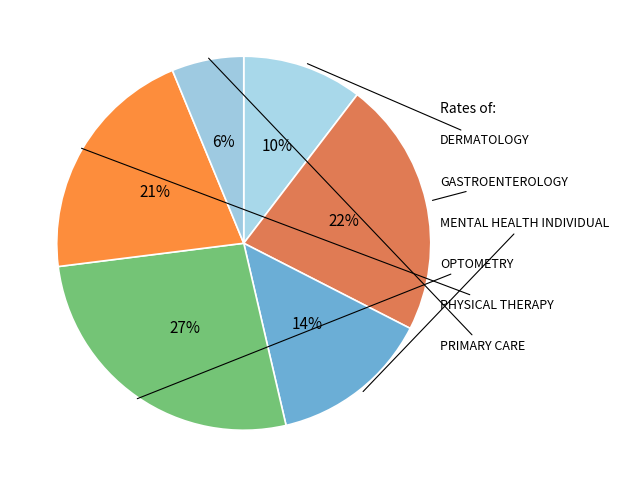

Rank the categories by value from highest to lowest.

OPTOMETRY, GASTROENTEROLOGY, PHYSICAL THERAPY, MENTAL HEALTH INDIVIDUAL, DERMATOLOGY, PRIMARY CARE